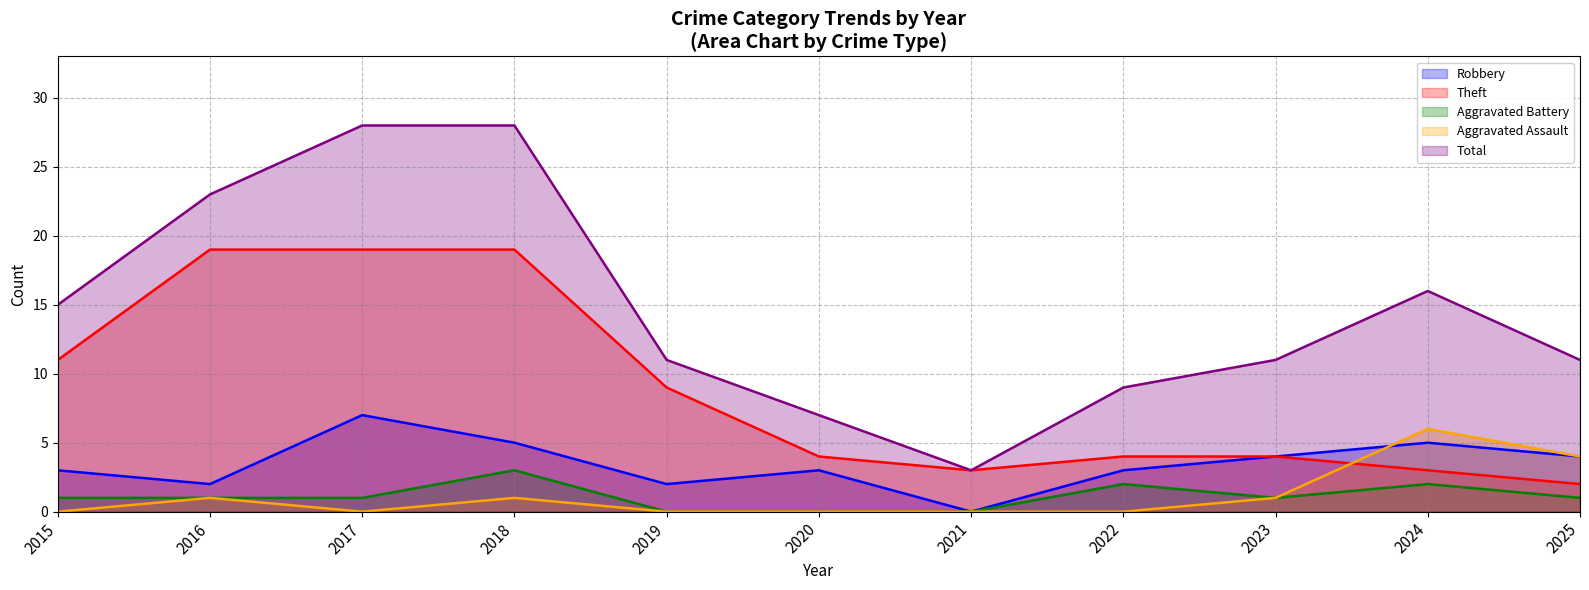

Which label corresponds to the smallest value in the chart?

2021